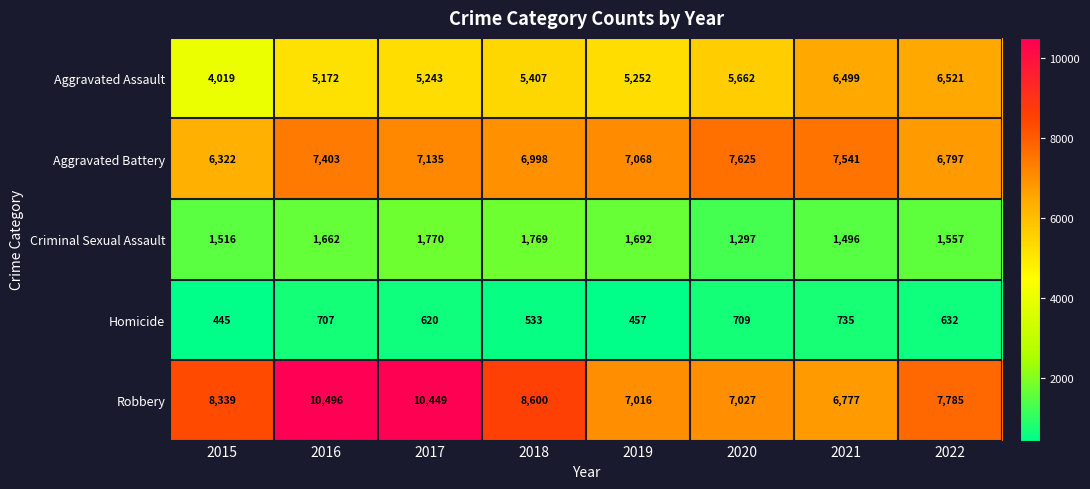

What is the sum of all Criminal Sexual Assault values?

12759